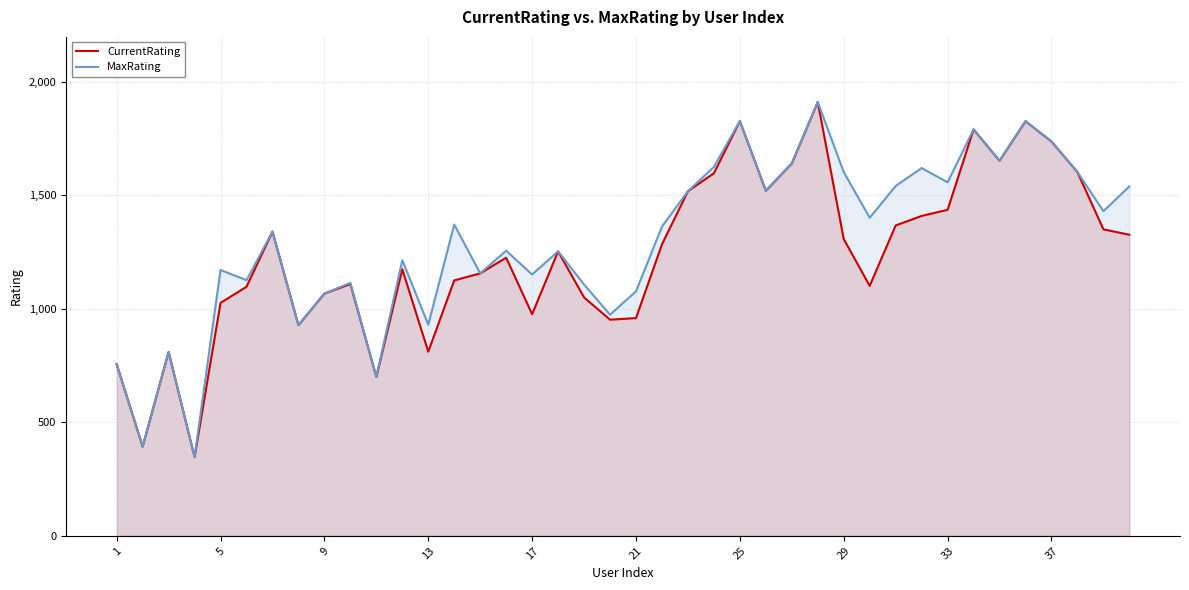

What is the highest value of the MaxRating series?

1911